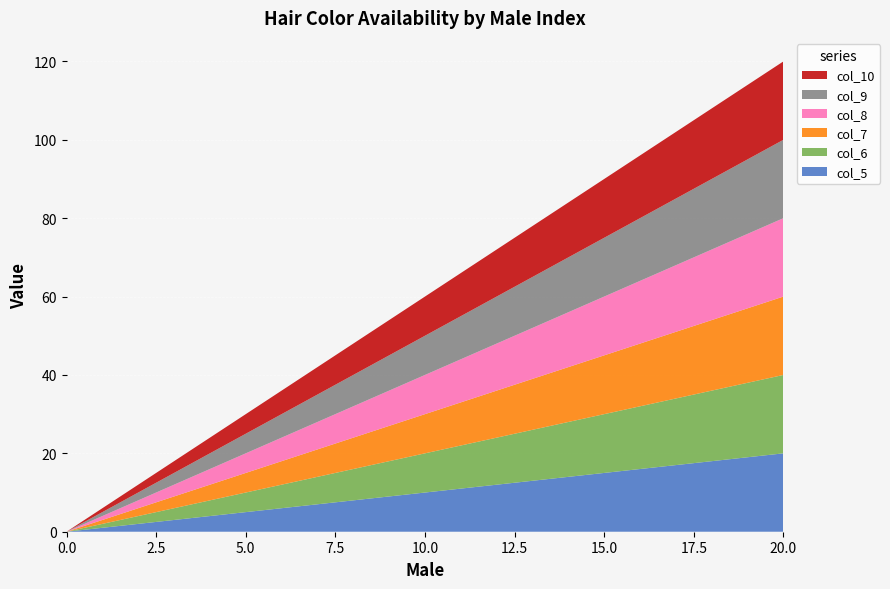

Reading left to right, list all the values displayed in this chart.

col_5: 0=0	2=2	3=3	4=4	5=5	6=6	7=7	9=9	10=10	11=11	12=12	13=13	14=14	15=15	16=16	17=17	18=18	19=19	20=20
col_6: 0=0	2=2	3=3	4=4	5=5	6=6	7=7	9=9	10=10	11=11	12=12	13=13	14=14	15=15	16=16	17=17	18=18	19=19	20=20
col_7: 0=0	2=2	3=3	4=4	5=5	6=6	7=7	9=9	10=10	11=11	12=12	13=13	14=14	15=15	16=16	17=17	18=18	19=19	20=20
col_8: 0=0	2=2	3=3	4=4	5=5	6=6	7=7	9=9	10=10	11=11	12=12	13=13	14=14	15=15	16=16	17=17	18=18	19=19	20=20
col_9: 0=0	2=2	3=3	4=4	5=5	6=6	7=7	9=9	10=10	11=11	12=12	13=13	14=14	15=15	16=16	17=17	18=18	19=19	20=20
col_10: 0=0	2=2	3=3	4=4	5=5	6=6	7=7	9=9	10=10	11=11	12=12	13=13	14=14	15=15	16=16	17=17	18=18	19=19	20=20